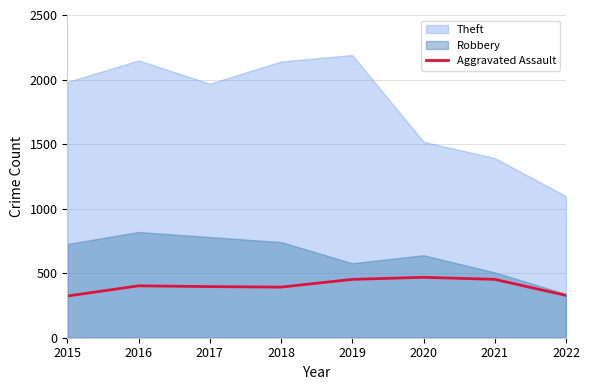

Rank the series by their average value, from lowest to highest.

Aggravated Assault, Robbery, Theft